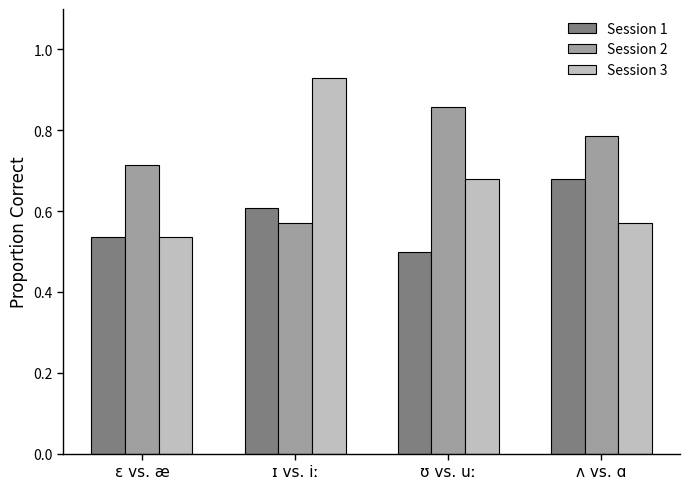

Between ɛ vs. æ and ʌ vs. ɑ, which series saw the biggest shift?

Session 1